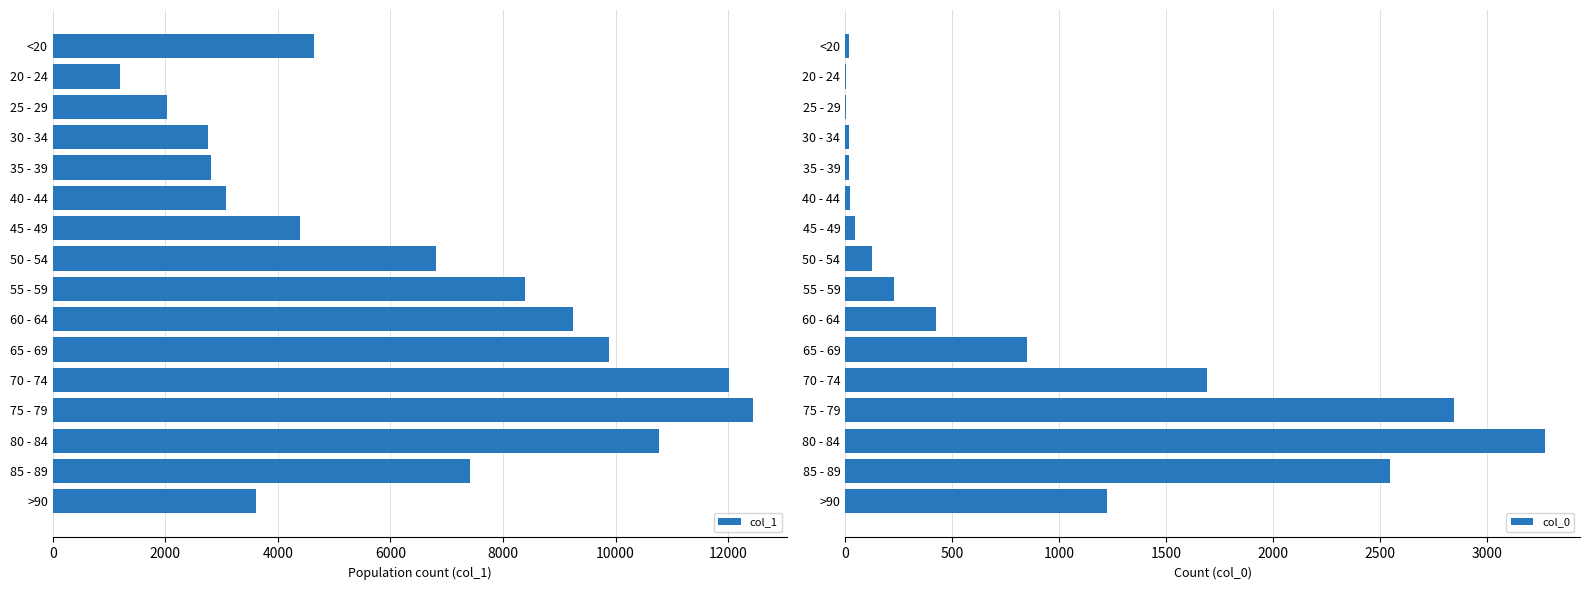

Reading right to left, what are all the values shown in this chart?

col_1: 3604	7417	10764	12434	12018	9883	9236	8400	6803	4396	3078	2814	2765	2038	1191	4641
col_0: 1224	2548	3273	2848	1690	850	426	227	126	47	24	18	17	3	4	18